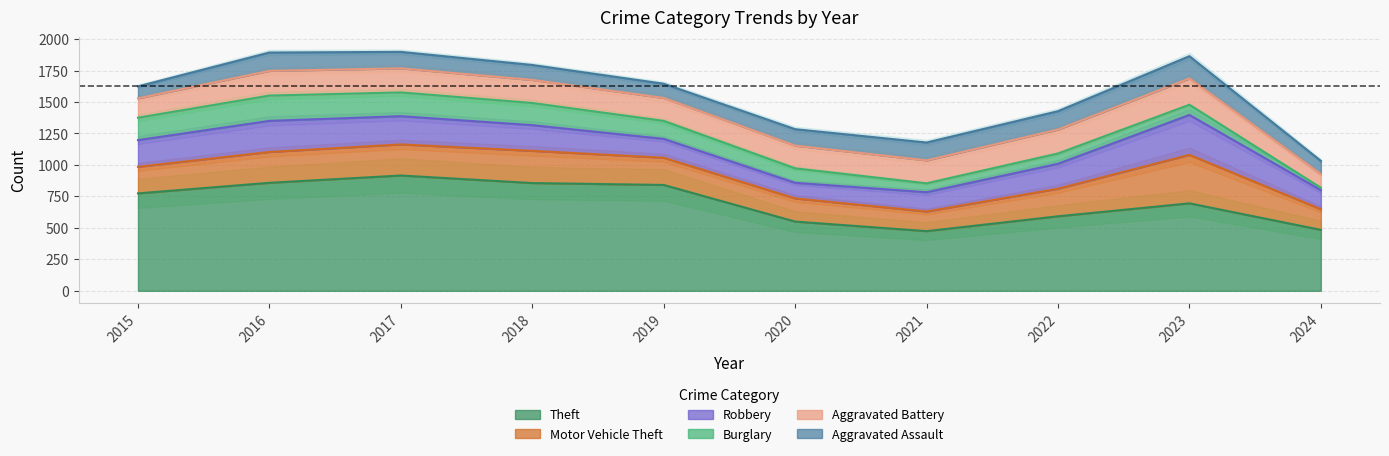

Reading left to right, extract all data points from this chart.

Theft: 2015=774	2016=858	2017=916	2018=856	2019=841	2020=550	2021=474	2022=592	2023=695	2024=484
Motor Vehicle Theft: 2015=211	2016=245	2017=247	2018=256	2019=216	2020=184	2021=156	2022=219	2023=385	2024=164
Robbery: 2015=212	2016=247	2017=224	2018=204	2019=150	2020=124	2021=153	2022=198	2023=317	2024=152
Burglary: 2015=178	2016=201	2017=189	2018=176	2019=143	2020=115	2021=71	2022=82	2023=81	2024=19
Aggravated Battery: 2015=154	2016=196	2017=191	2018=183	2019=182	2020=180	2021=182	2022=190	2023=209	2024=108
Aggravated Assault: 2015=95	2016=146	2017=131	2018=119	2019=113	2020=131	2021=142	2022=146	2023=177	2024=105